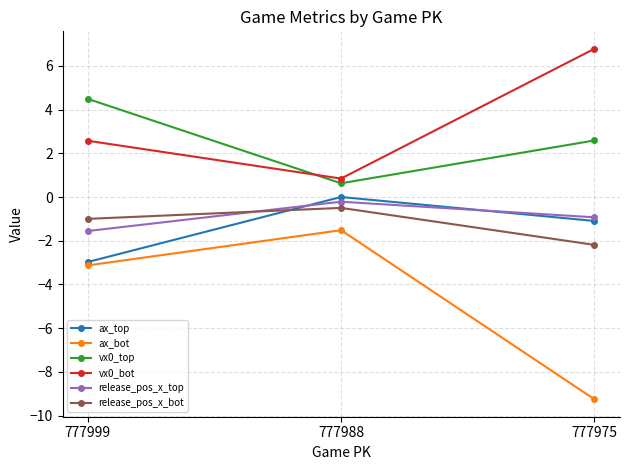

Is the value of vx0_top at 777988 greater than the value of vx0_bot at 777999?

No